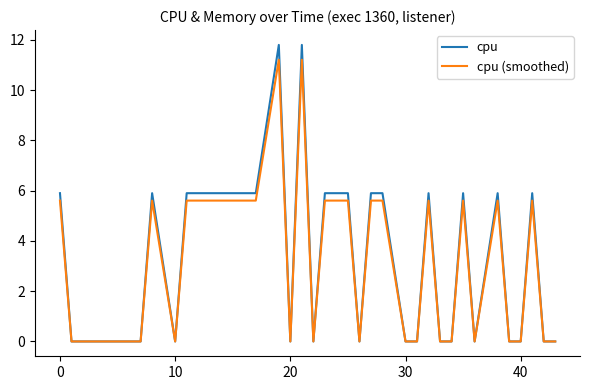

What is the difference between the maximum and minimum values in the cpu (smoothed) series?

11.2